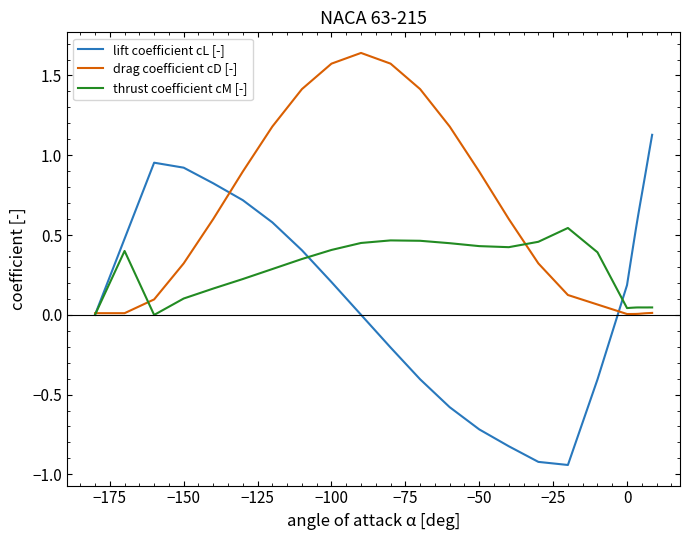

What is the highest value of the lift coefficient cL [-] series?

1.1